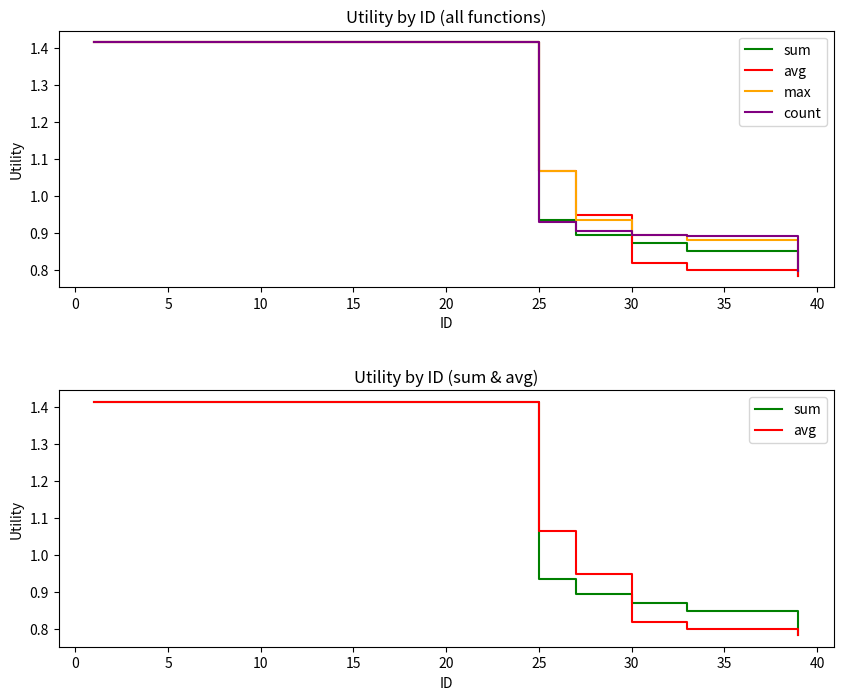

True or false: avg and count intersect in this chart.

True